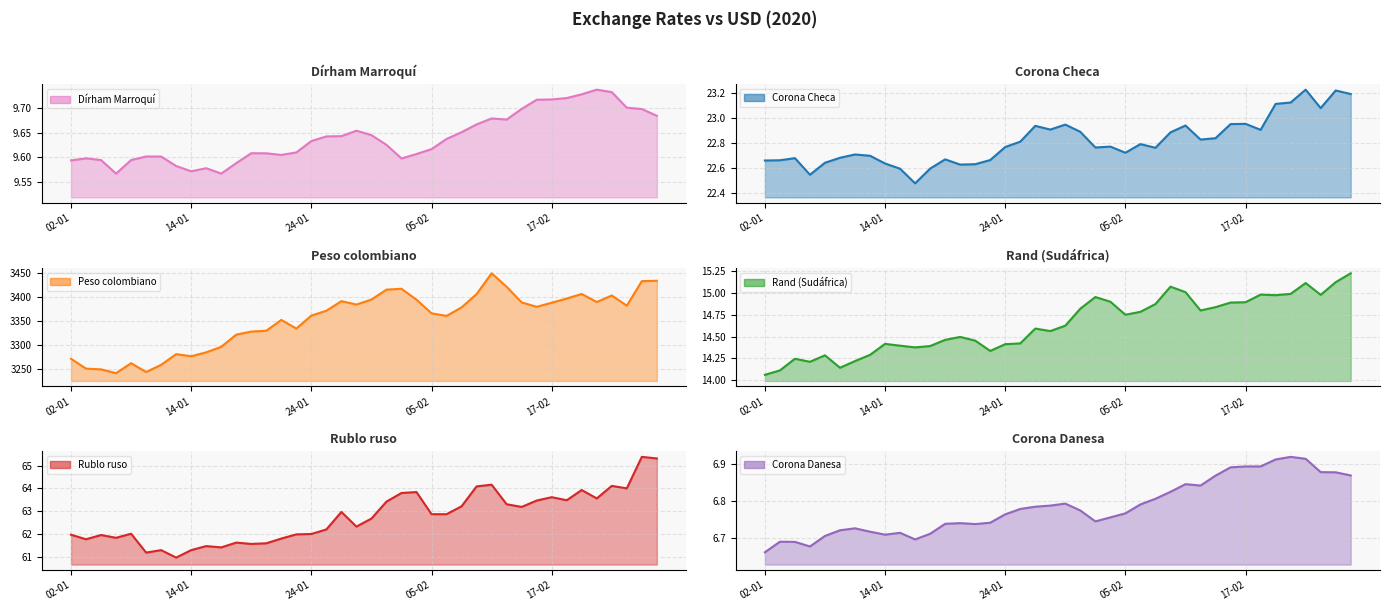

How many lines are shown in the chart?

6